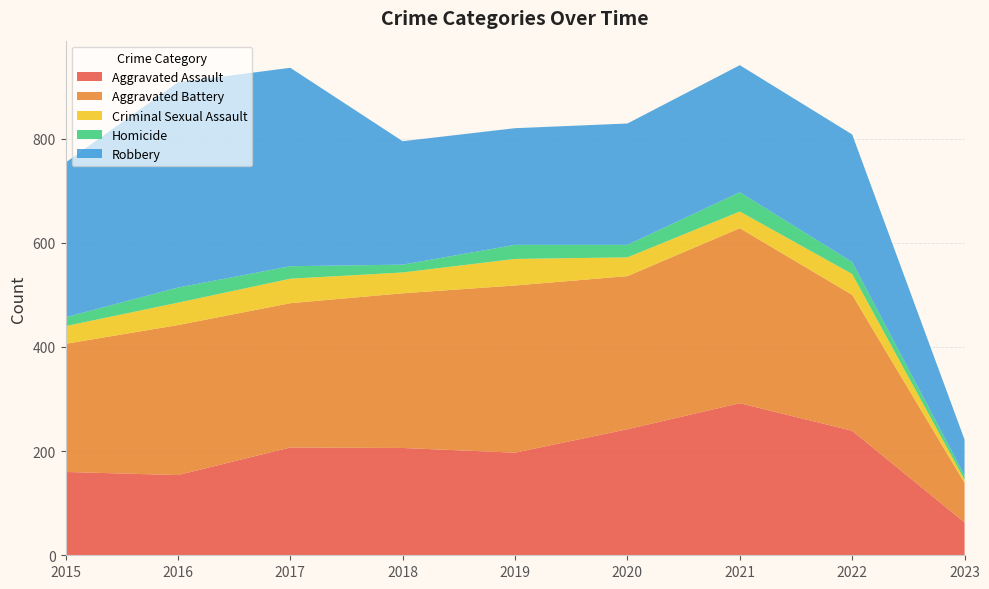

Reading left to right, what are all the values shown in this chart?

Aggravated Assault: 2015=160	2016=154	2017=207	2018=206	2019=197	2020=242	2021=292	2022=239	2023=63
Aggravated Battery: 2015=246	2016=288	2017=277	2018=297	2019=321	2020=294	2021=336	2022=261	2023=76
Criminal Sexual Assault: 2015=34	2016=43	2017=47	2018=40	2019=51	2020=36	2021=32	2022=40	2023=6
Homicide: 2015=17	2016=29	2017=24	2018=15	2019=27	2020=24	2021=37	2022=23	2023=8
Robbery: 2015=297	2016=394	2017=381	2018=237	2019=224	2020=233	2021=244	2022=245	2023=69